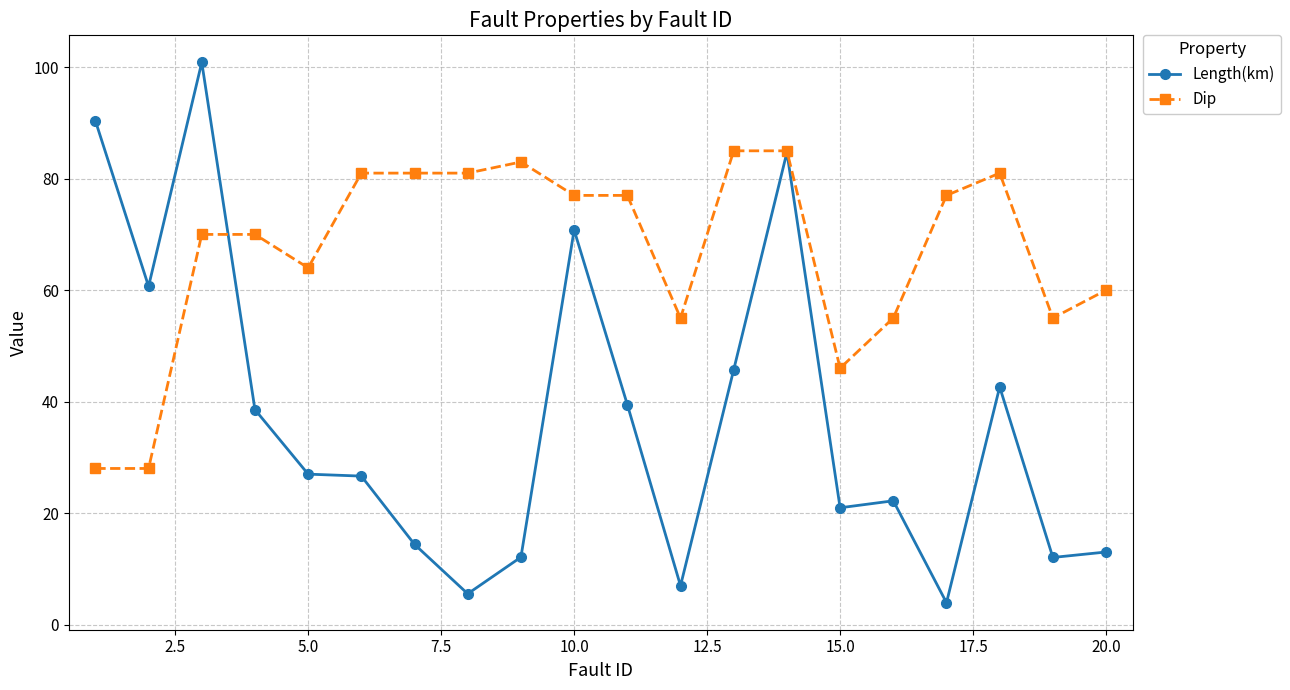

Which series has the largest range (max minus min)?

Length(km)